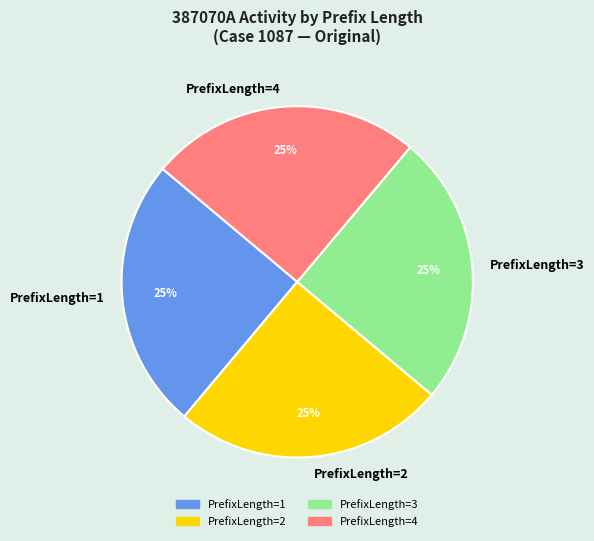

To the nearest percent, what is the average slice percentage?

25%